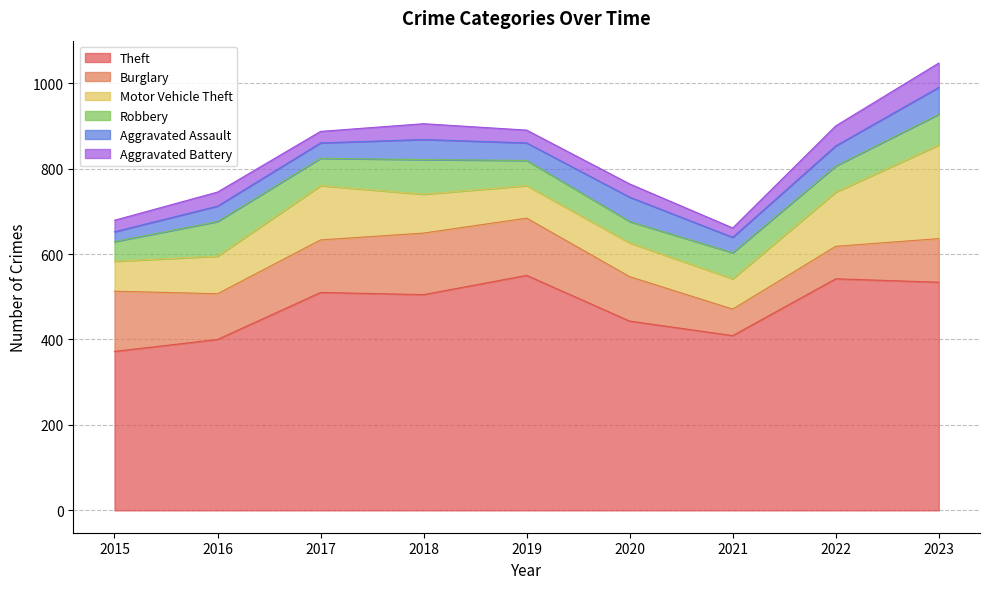

How many lines are shown in the chart?

6